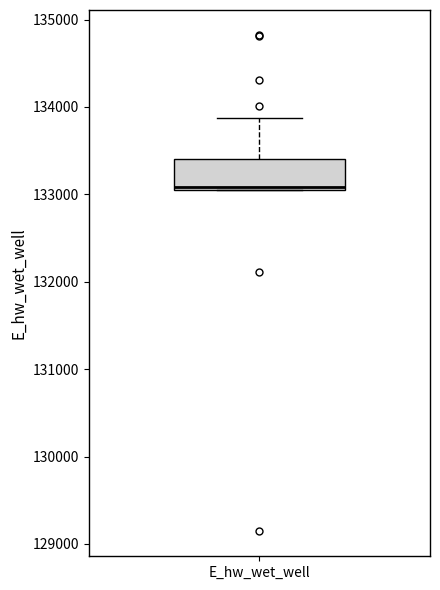

Read this box plot against the y-axis: the position of the median line, the range covered by the box, and the ends of both whiskers. The values are not printed on the chart, so give them approximately, as read against the axis.

median 133100, box 133100 to 133400, whiskers 133100 to 133900